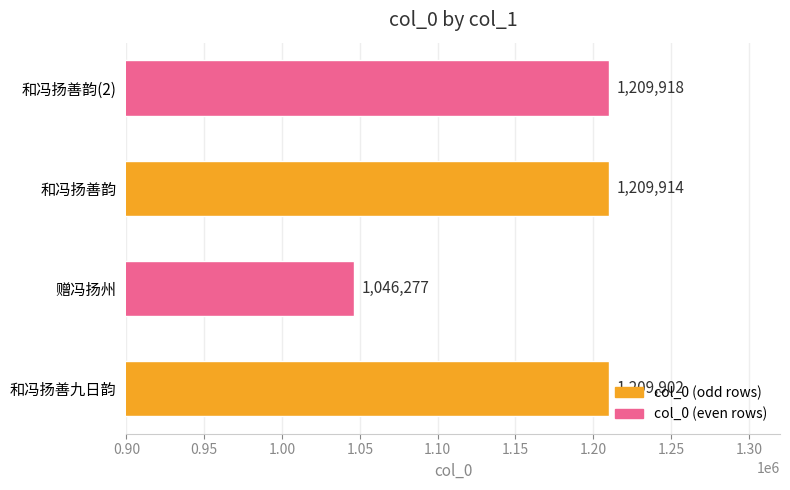

Reading bottom to top, transcribe all the data shown in this chart.

和冯扬善九日韵=1209902	赠冯扬州=1046277	和冯扬善韵=1209914	和冯扬善韵(2)=1209918